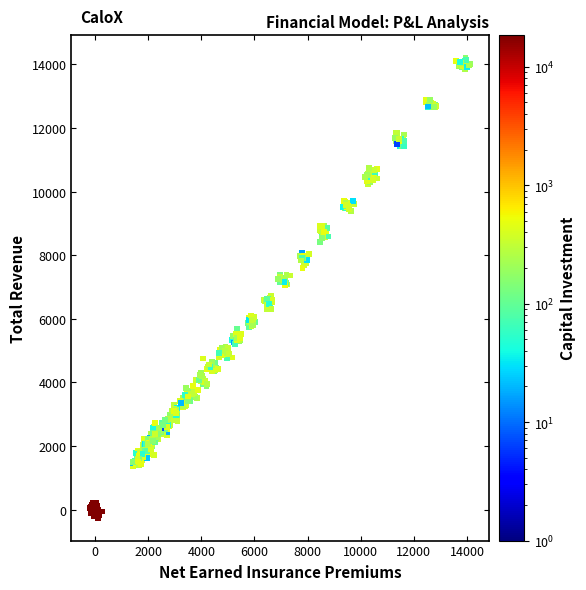

What is the range of Y values (max minus min)?

14446.7